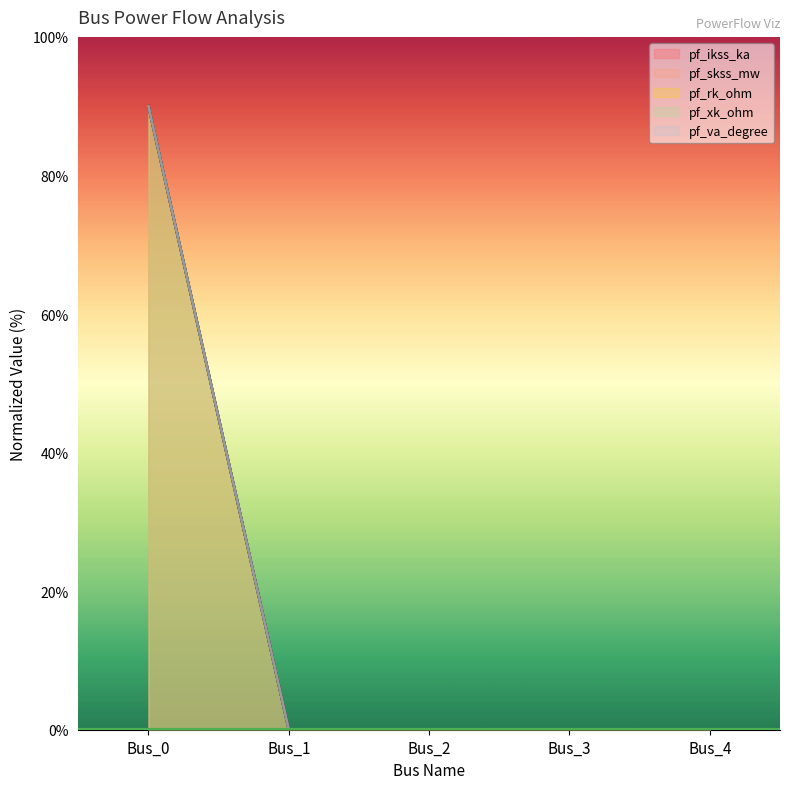

True or false: pf_rk_ohm and pf_xk_ohm intersect in this chart.

False